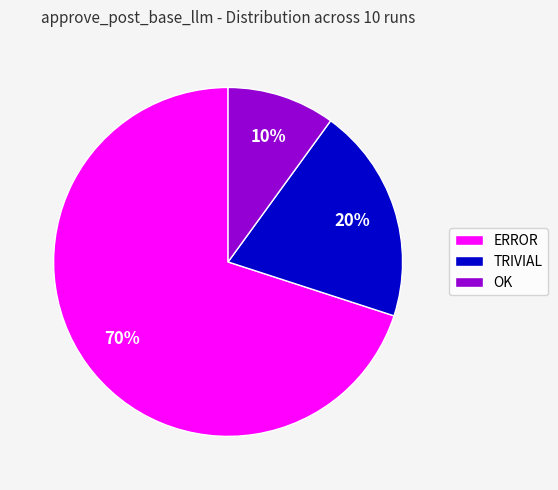

Do ERROR and OK together represent more than half of the pie?

Yes